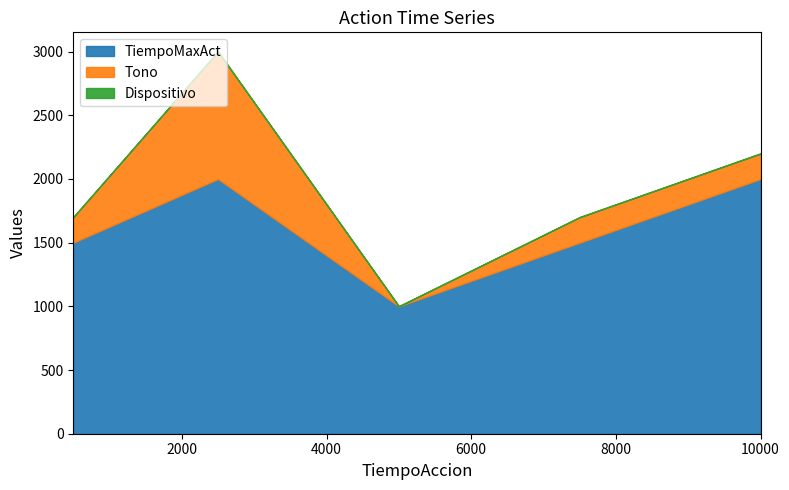

What are all the series names shown in the legend?

TiempoMaxAct, Tono, Dispositivo